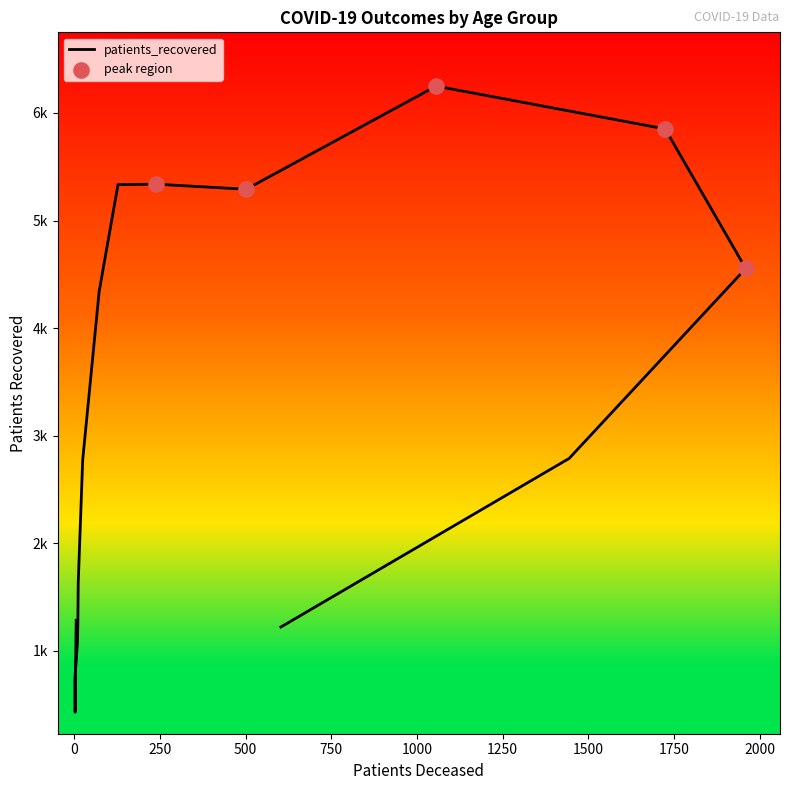

What is the change in value from <20 to 75 - 79?

+4569